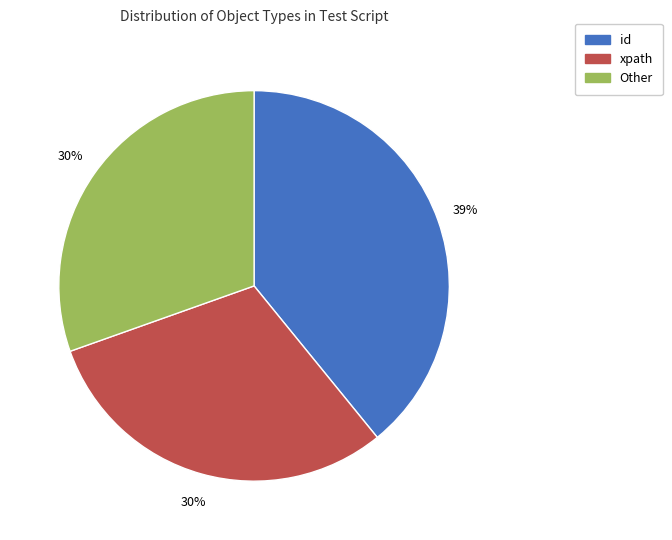

How many segments does this pie chart have?

3